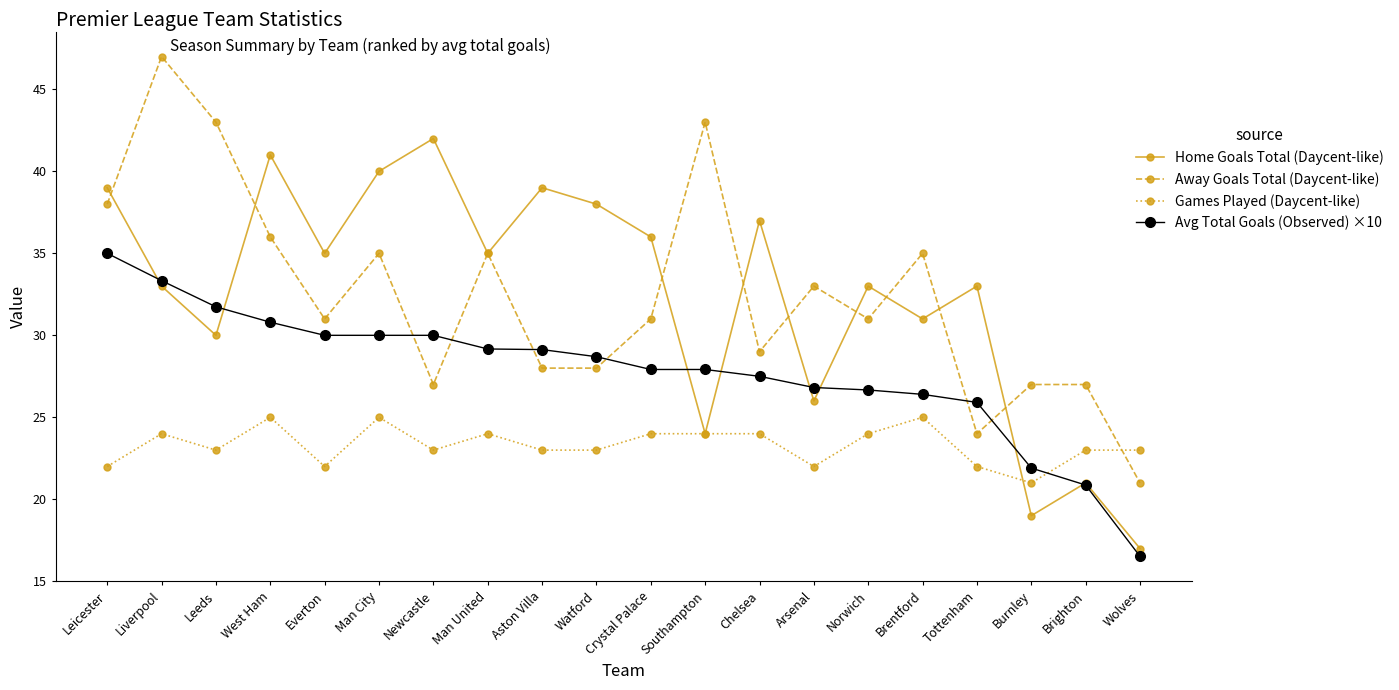

Does the chart display data point markers on the line(s)?

Yes